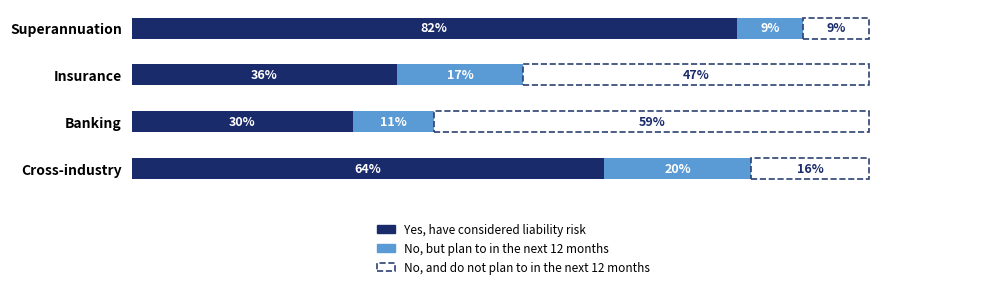

Which category has the lowest value in the Yes, have considered liability risk series?

Banking